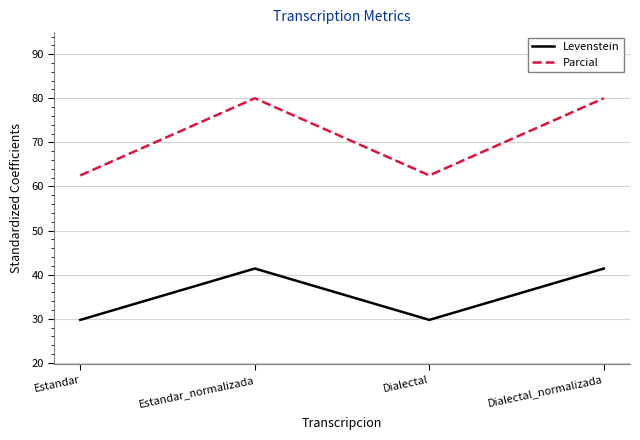

What position from the left is Dialectal_normalizada?

4